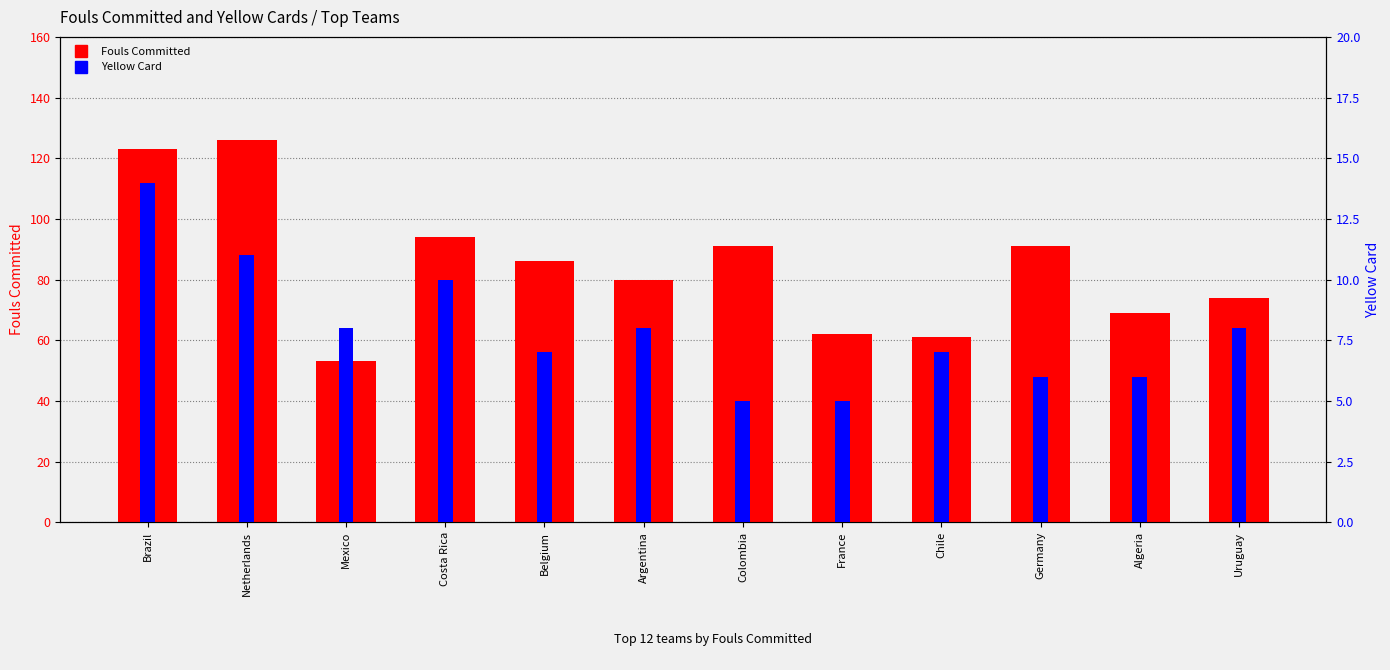

How many distinct data groups are displayed?

2